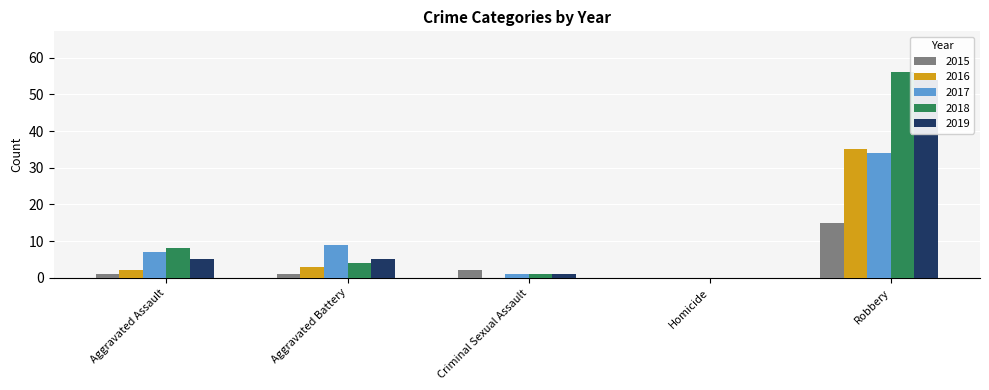

Which series changed the most between Aggravated Assault and Robbery?

2019